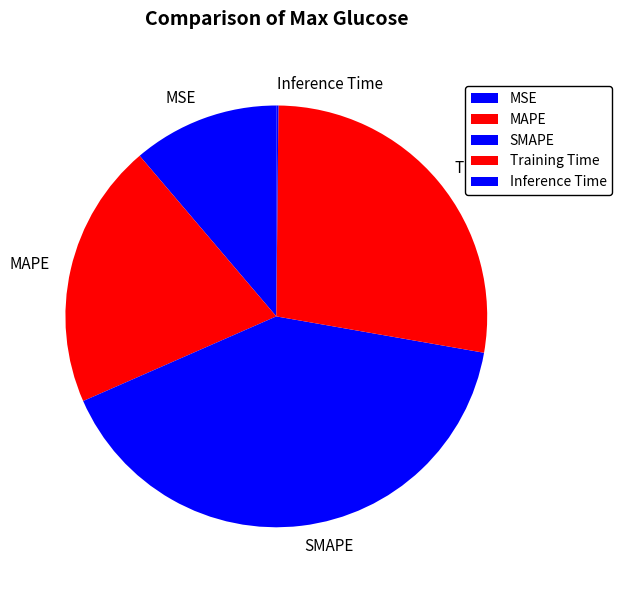

Is the sum of MAPE and SMAPE greater than half?

Yes